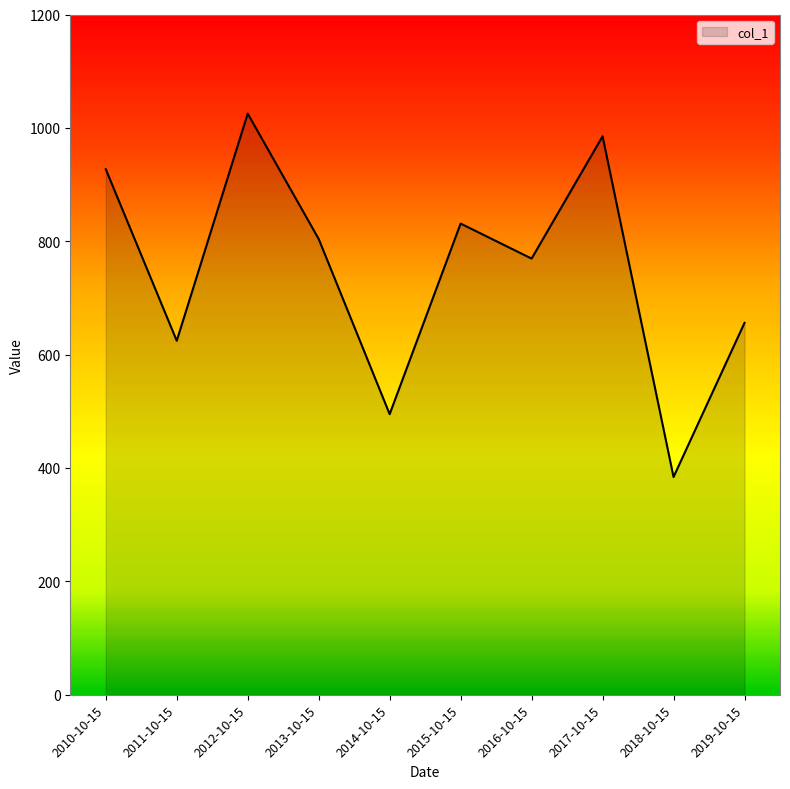

What position from the right is 2011-10-15?

9